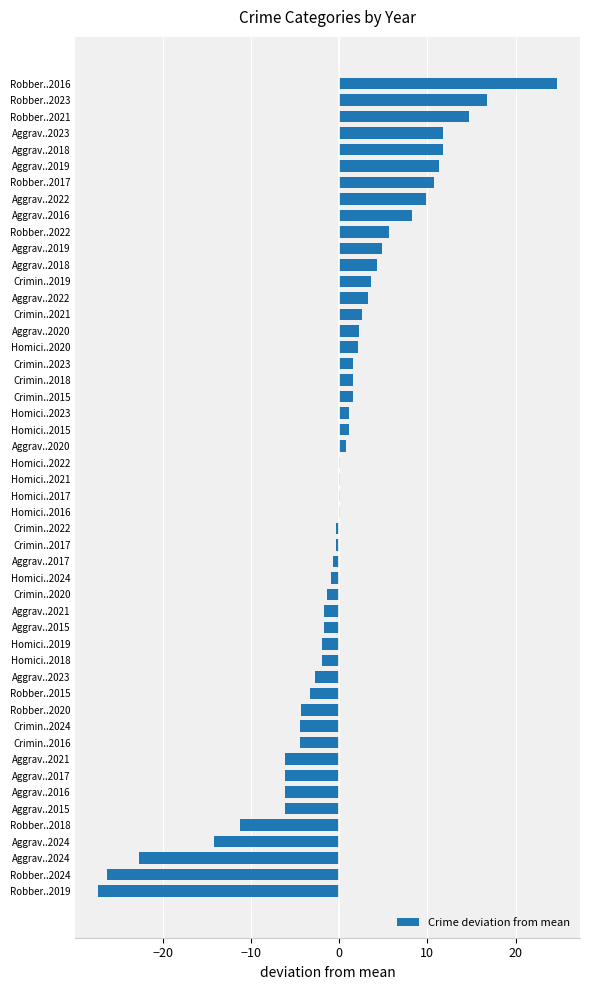

Count the number of data series in this chart.

1